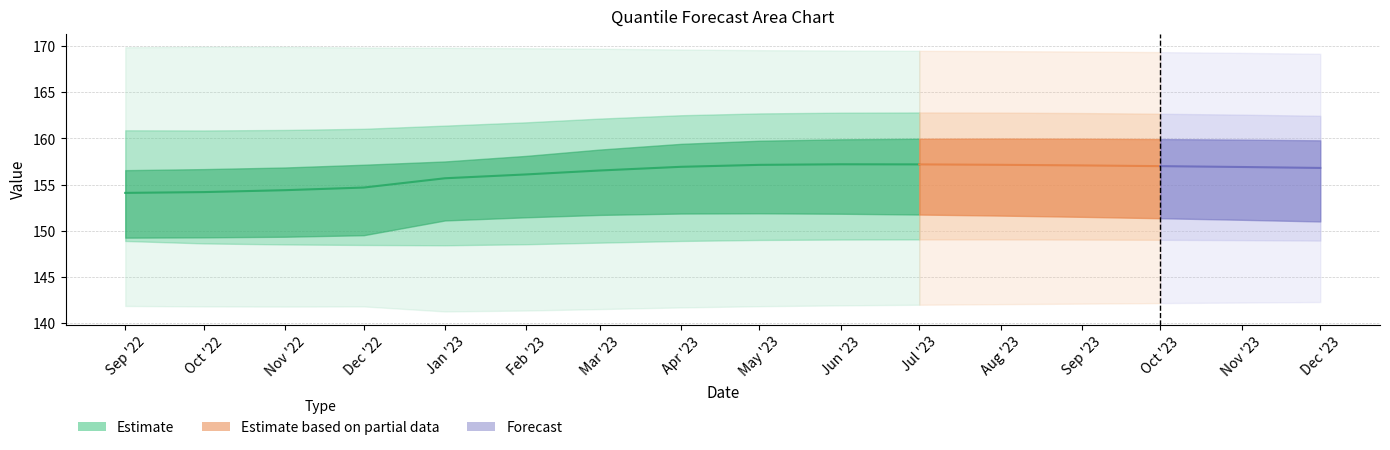

Which category has the lowest value across all series?

Sep '22